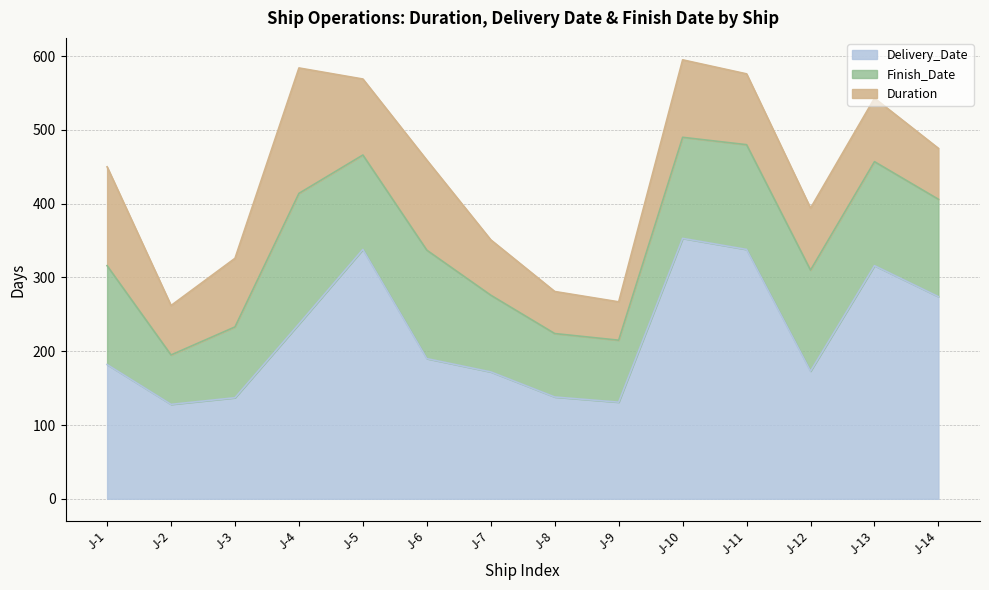

What is the difference between the second highest and minimum values in the Finish_Date series?

80